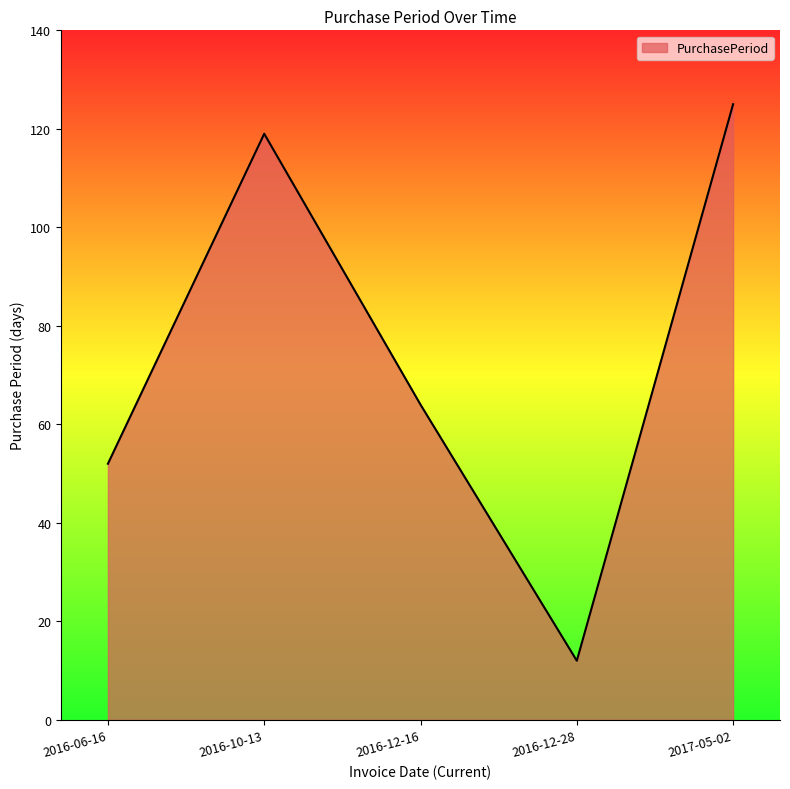

What is the ratio of the value at 2016-10-13 to the value at 2016-12-16?

1.9